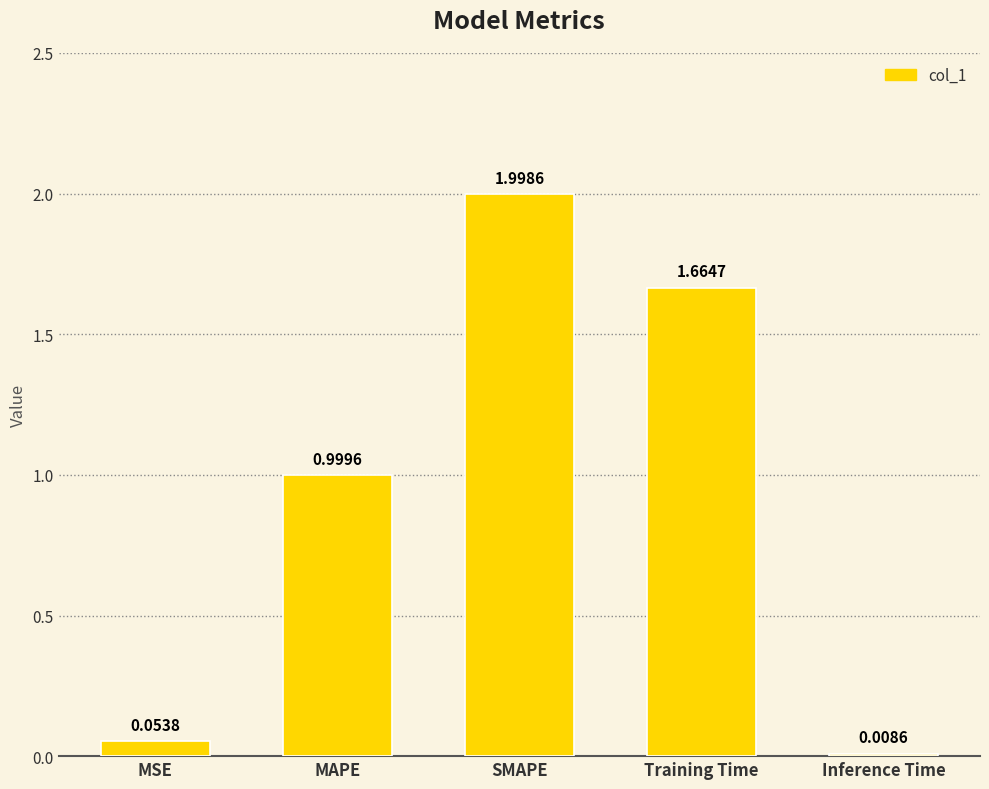

List the labels in order of value, largest first.

SMAPE, Training Time, MAPE, MSE, Inference Time